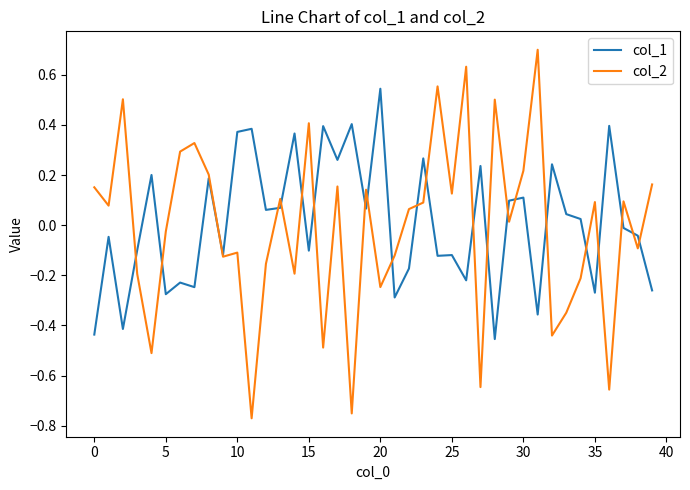

What is the maximum value shown in the chart?

0.7